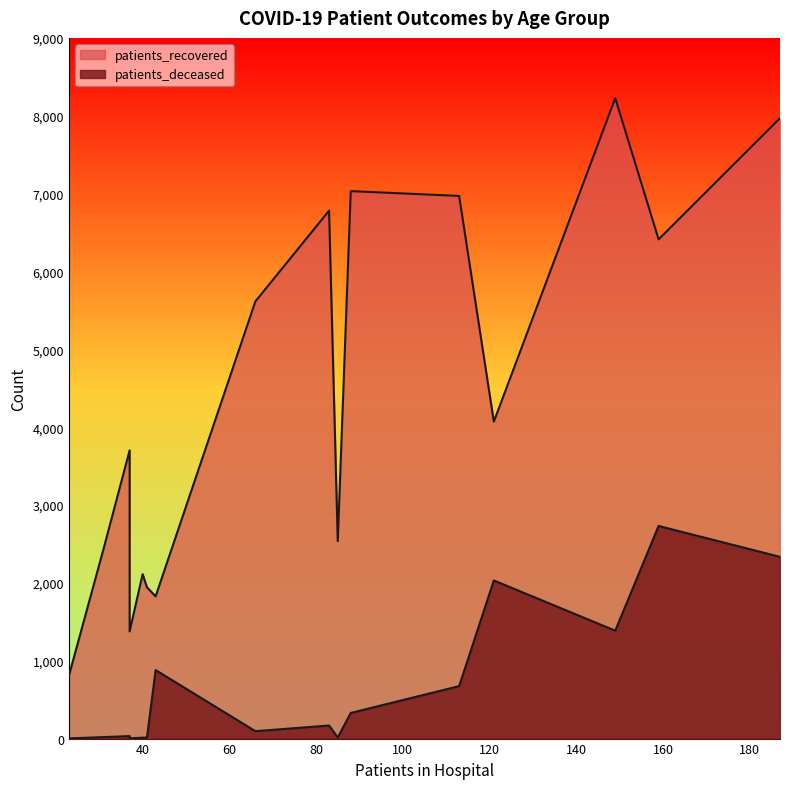

True or false: patients_deceased and patients_recovered cross at least once.

False